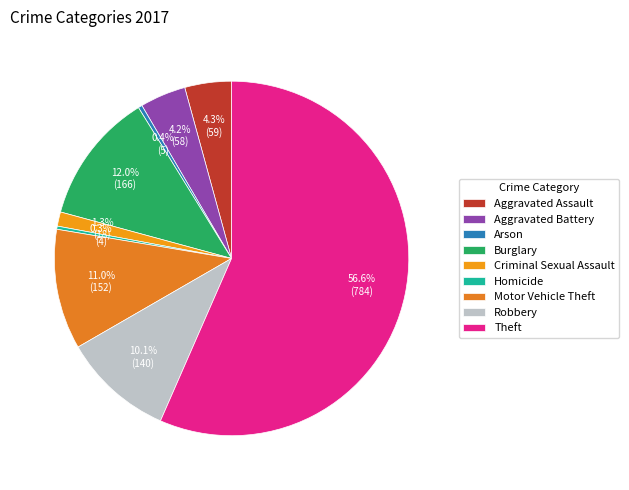

Combined, what portion of the pie is Aggravated Battery and Motor Vehicle Theft?

15.2%